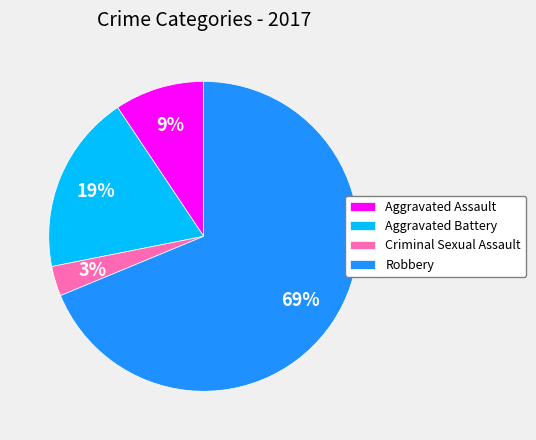

What is the largest slice in the pie chart?

Robbery